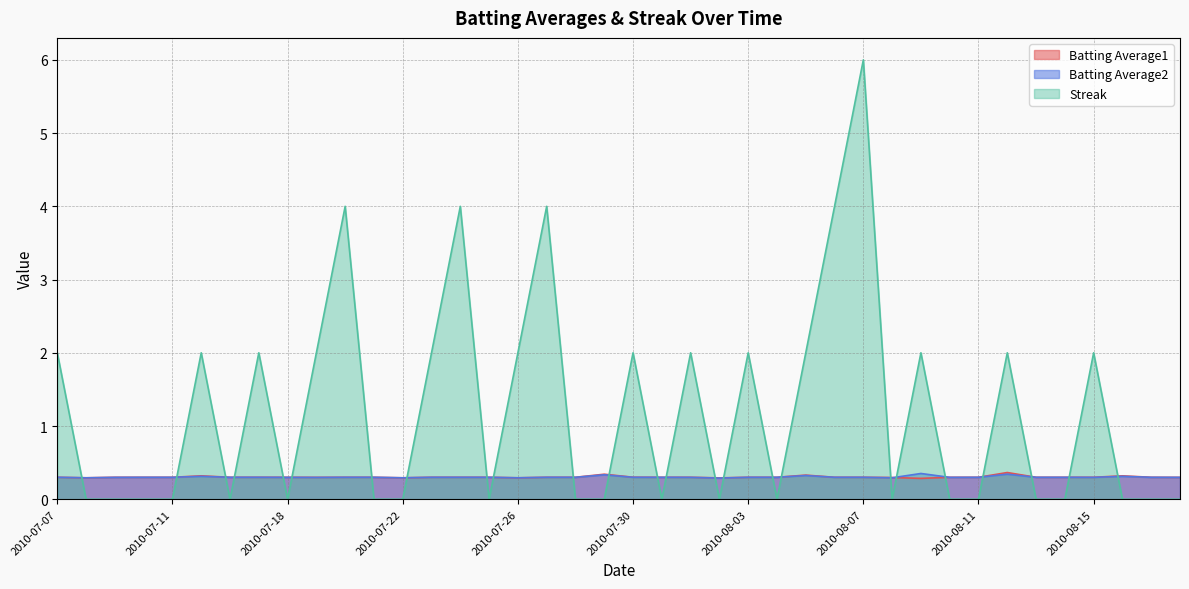

How many data points does each series have?

40